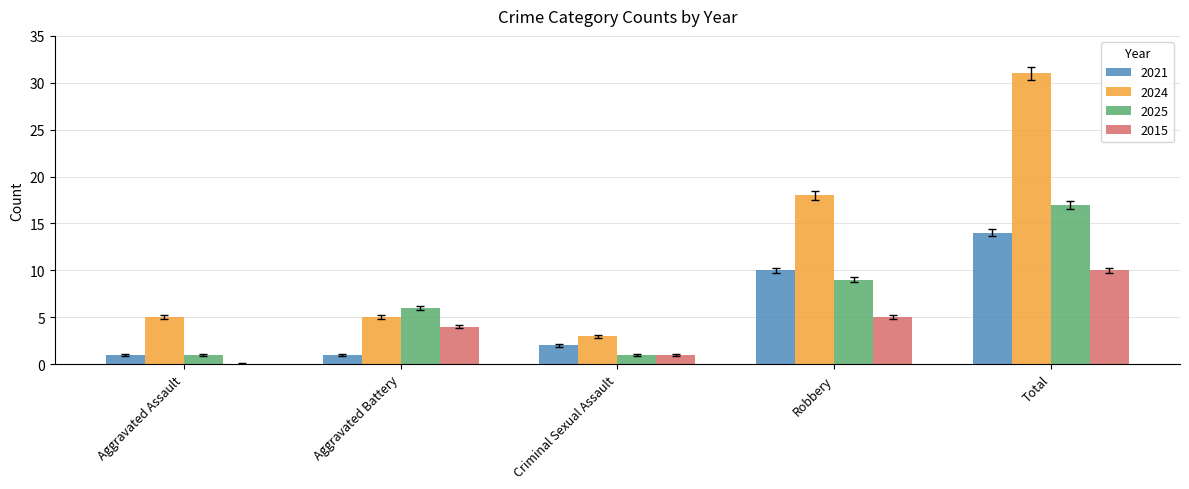

Reading left to right, transcribe all the data shown in this chart.

2021: Aggravated Assault=1	Aggravated Battery=1	Criminal Sexual Assault=2	Robbery=10	Total=14
2024: Aggravated Assault=5	Aggravated Battery=5	Criminal Sexual Assault=3	Robbery=18	Total=31
2025: Aggravated Assault=1	Aggravated Battery=6	Criminal Sexual Assault=1	Robbery=9	Total=17
2015: Aggravated Assault=0	Aggravated Battery=4	Criminal Sexual Assault=1	Robbery=5	Total=10